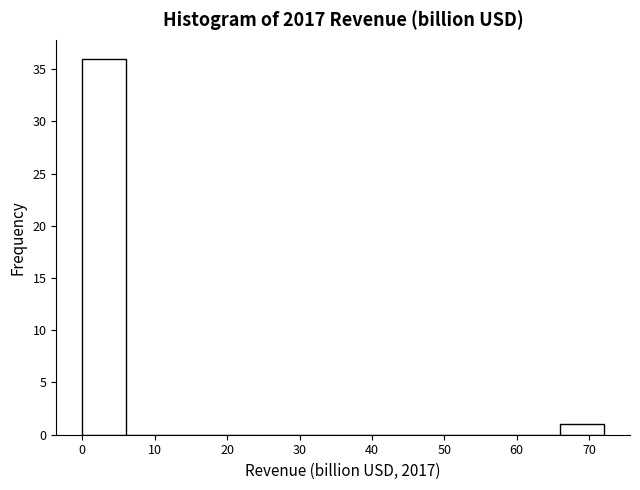

Which range on the x-axis has the tallest bar?

0 to 6